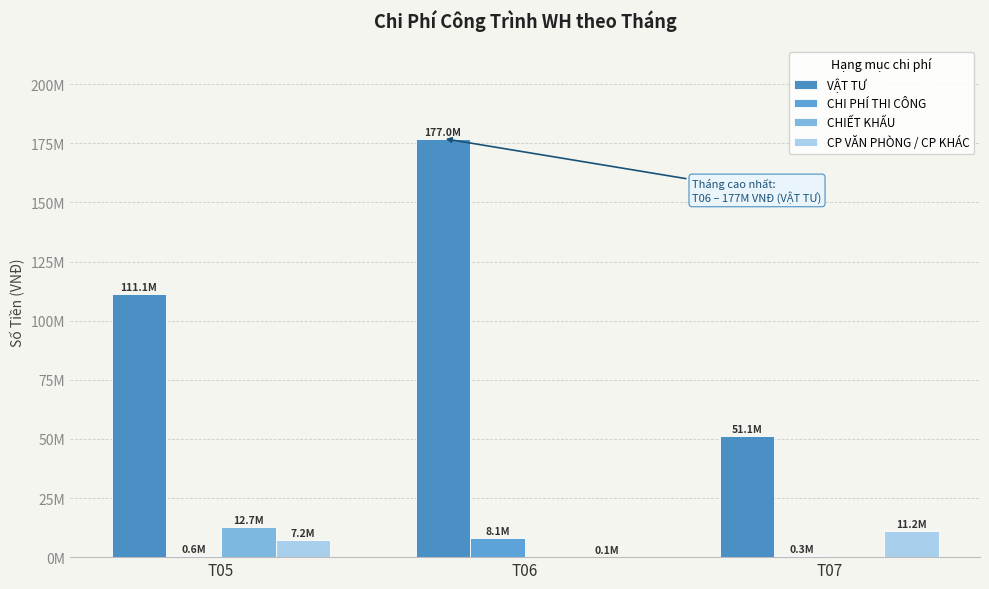

Are the bars horizontal?

No